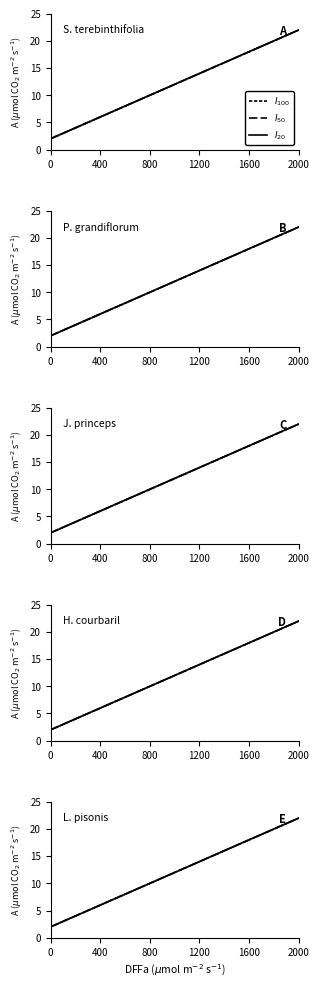

Reading left to right, transcribe all the data shown in this chart.

$I_{100}$: 2.0	3.2	4.5	5.8	7.0	8.2	9.5	10.8	12.0	13.2	14.5	15.8	17.0	18.2	19.5	20.8	22.0
$I_{50}$: 2.0	3.2	4.5	5.8	7.0	8.2	9.5	10.8	12.0	13.2	14.5	15.8	17.0	18.2	19.5	20.8	22.0
$I_{20}$: 2.0	3.2	4.5	5.8	7.0	8.2	9.5	10.8	12.0	13.2	14.5	15.8	17.0	18.2	19.5	20.8	22.0